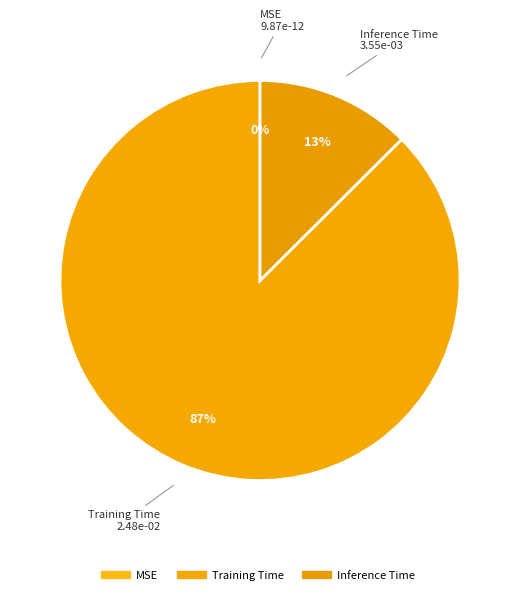

To the nearest percent, what percentage of the pie is Inference Time?

13%